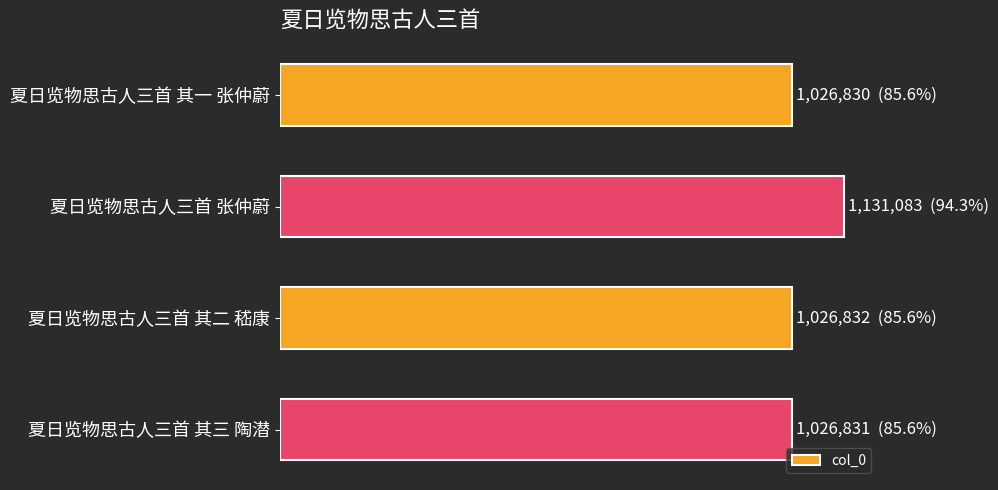

What is the average value?

1052894